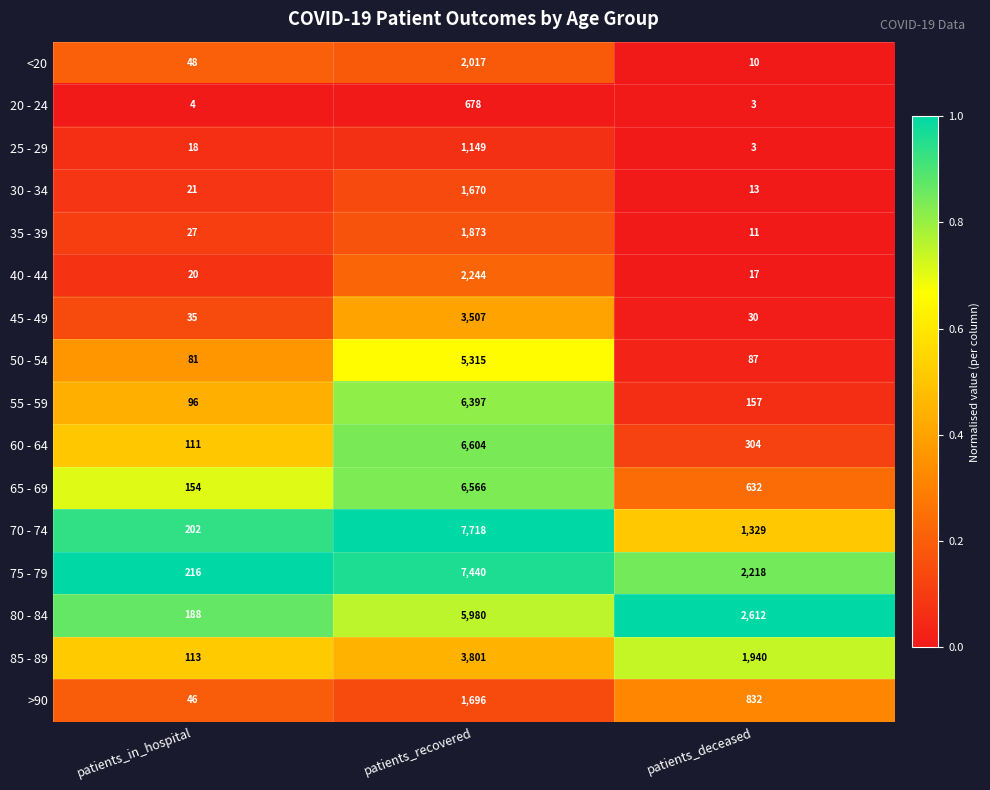

At which category does the chart reach its minimum across all series?

patients_deceased